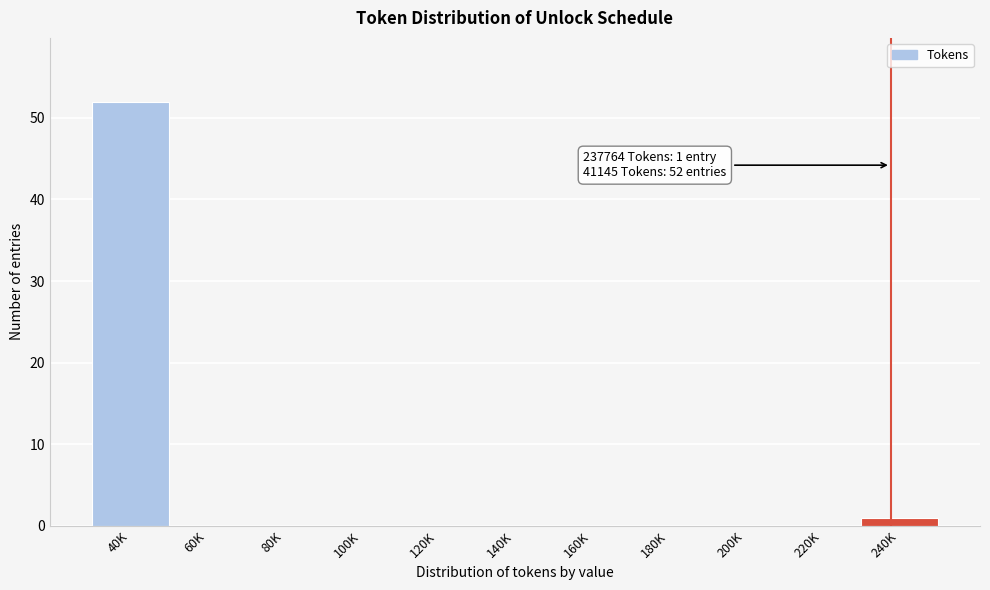

Reading right to left, transcribe all the data shown in this chart.

240K=1	220K=0	200K=0	180K=0	160K=0	140K=0	120K=0	100K=0	80K=0	60K=0	40K=52